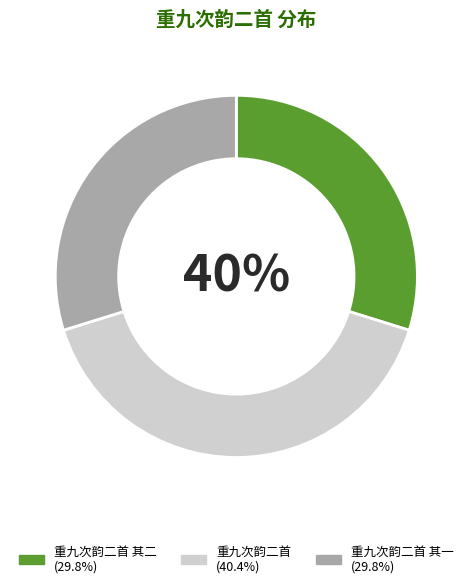

Combined, what portion of the pie is 重九次韵二首 其一 and 重九次韵二首?

70.2%